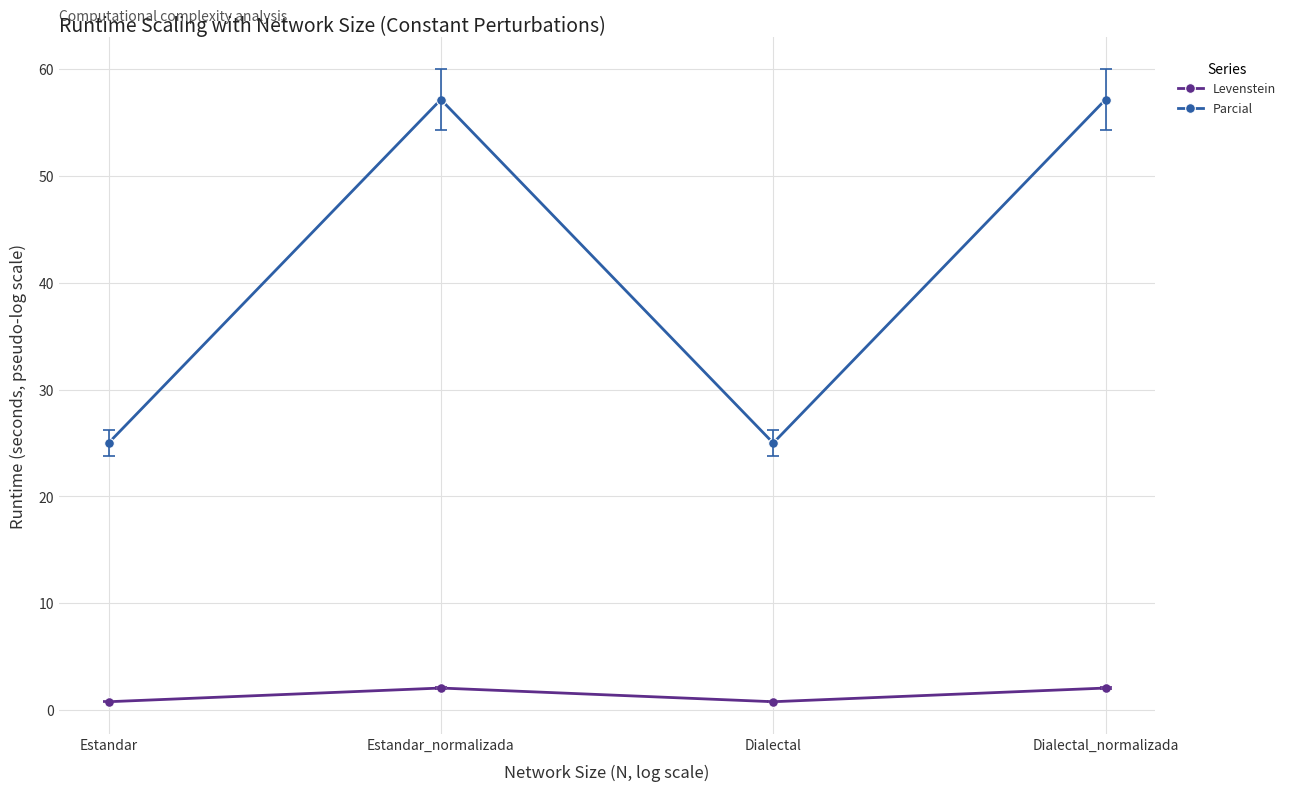

What is the sum of all Parcial values?

164.3